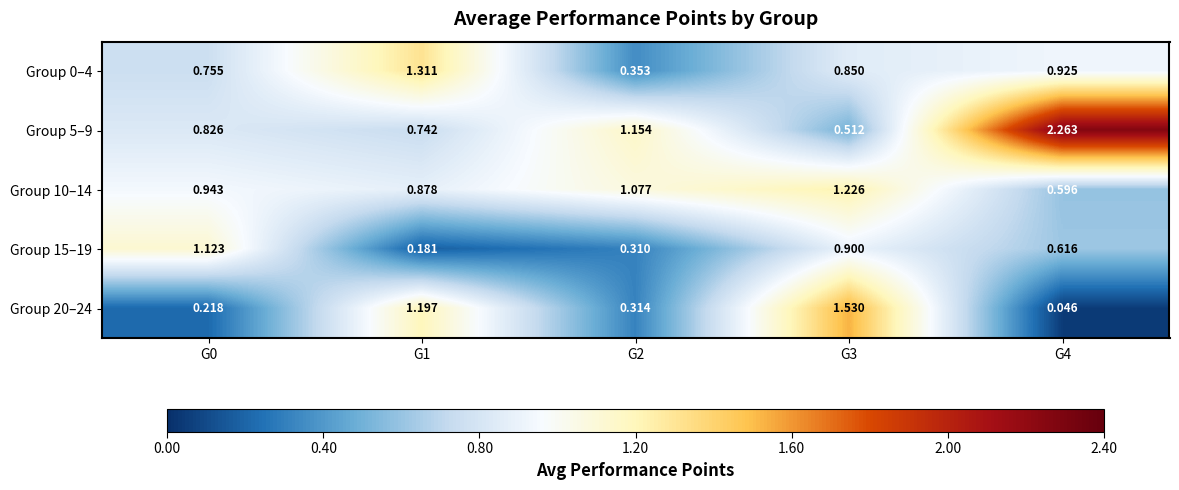

How many categories are shown in the chart?

5